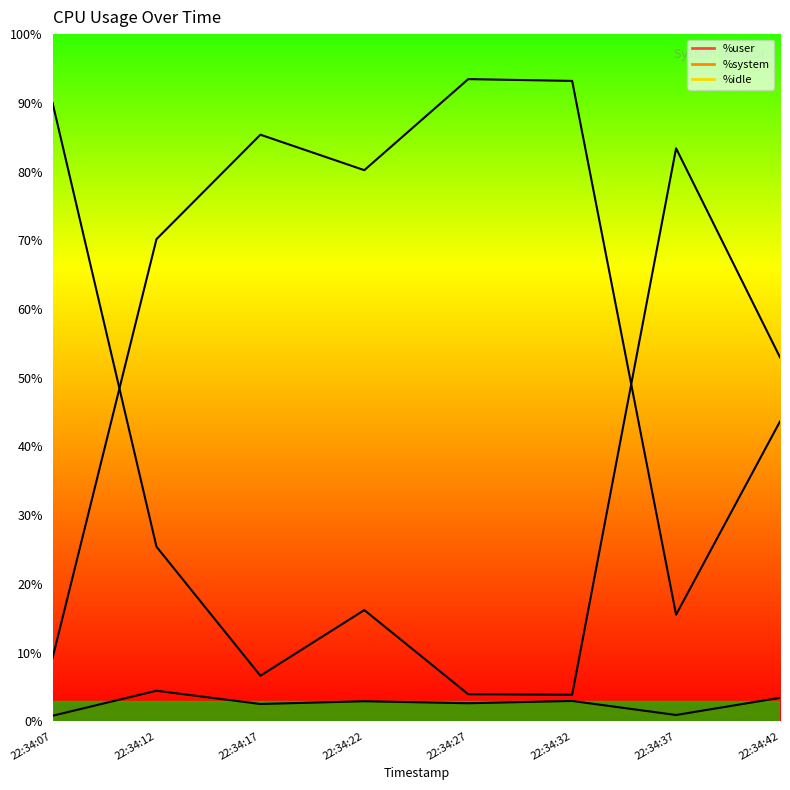

The value of %system at 22:34:42 is 5.3. True or false?

False